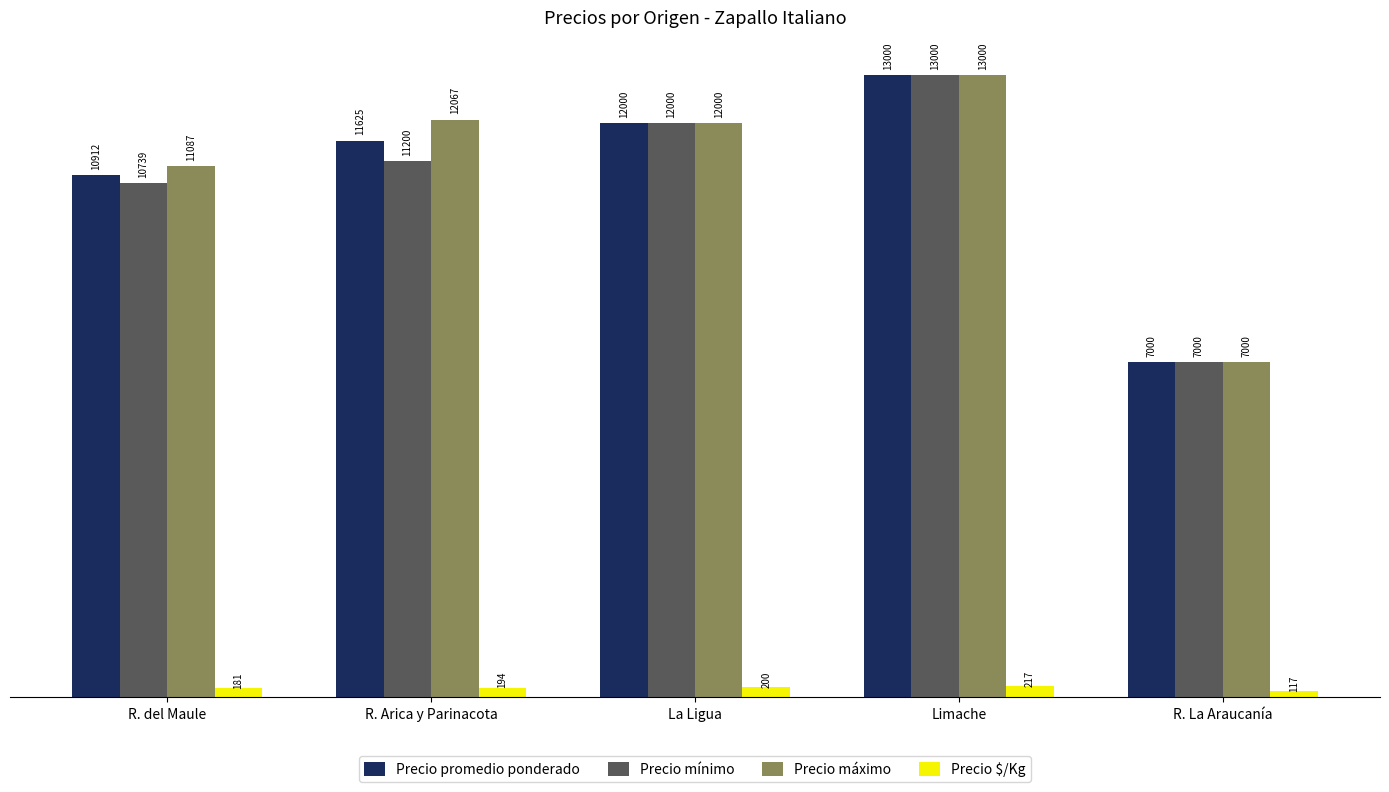

What is the difference between the highest and lowest values at Limache?

12783.0